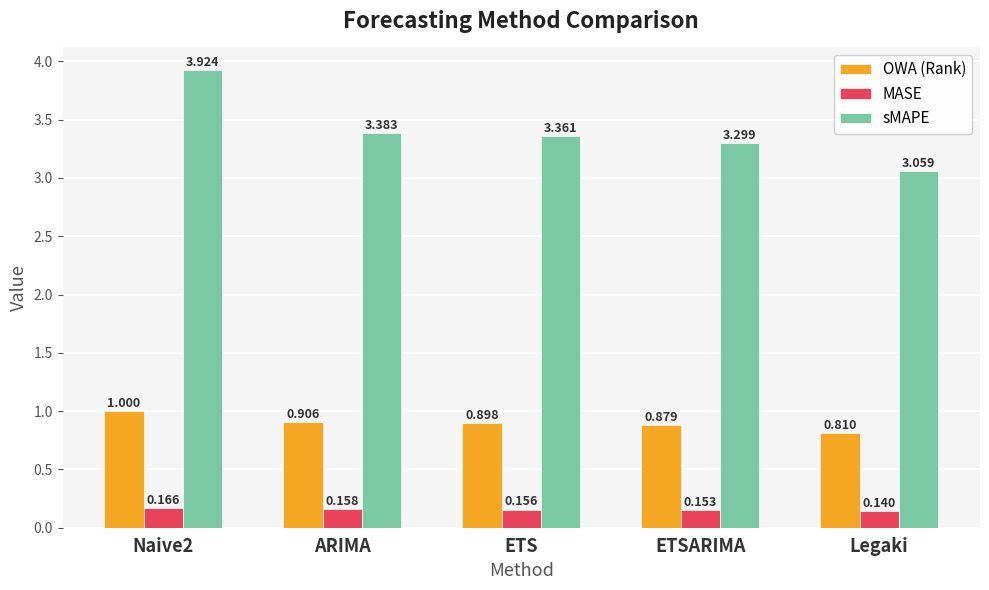

Is the value of sMAPE at ARIMA greater than the value of OWA (Rank) at ETSARIMA?

Yes